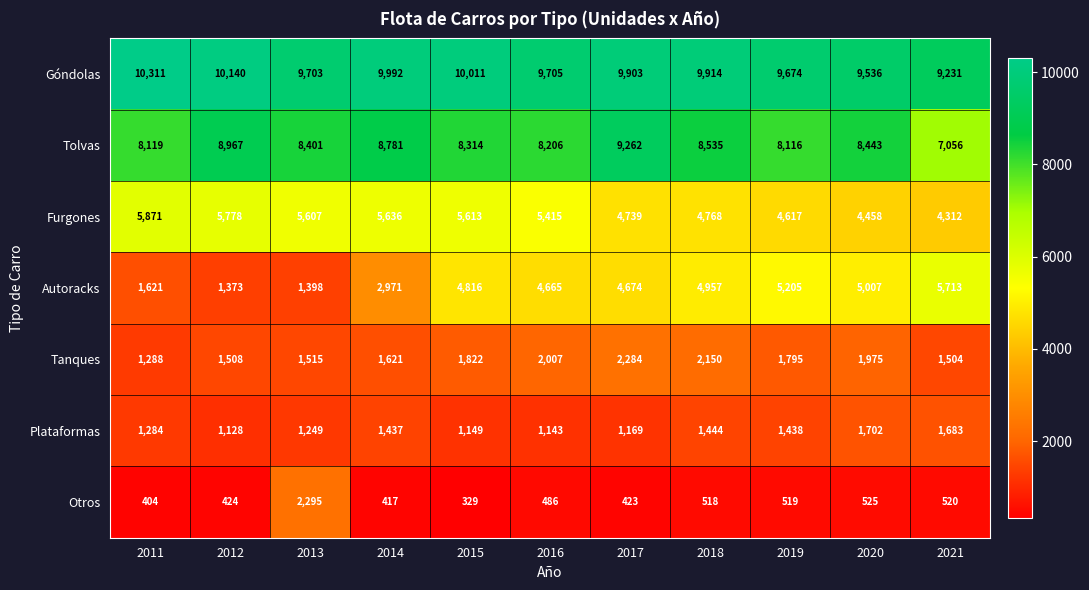

What is the difference between the highest and lowest values at 2019?

9155